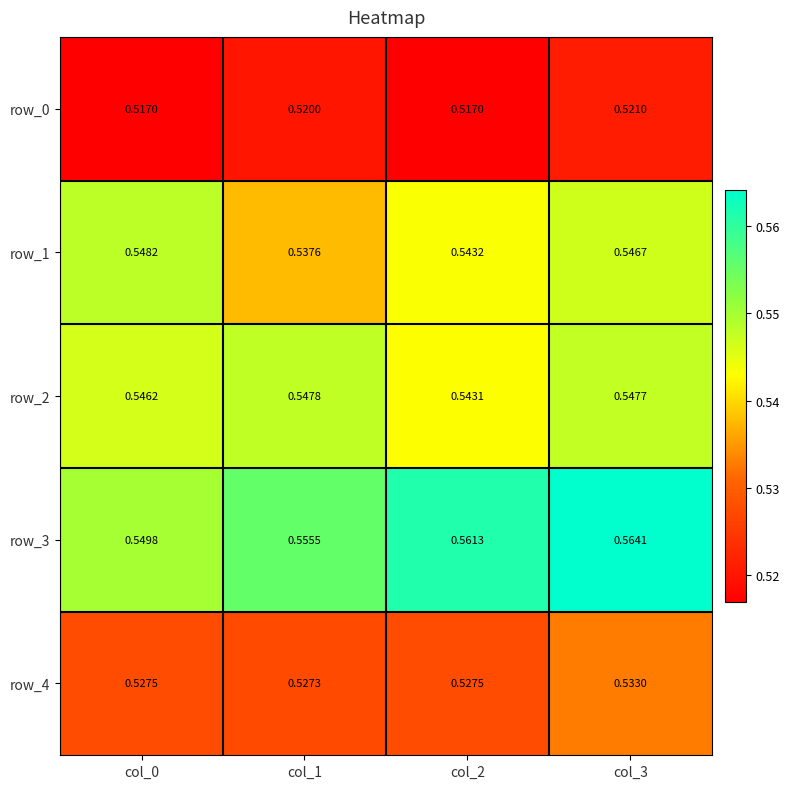

At which category does the chart reach its peak across all series?

col_3